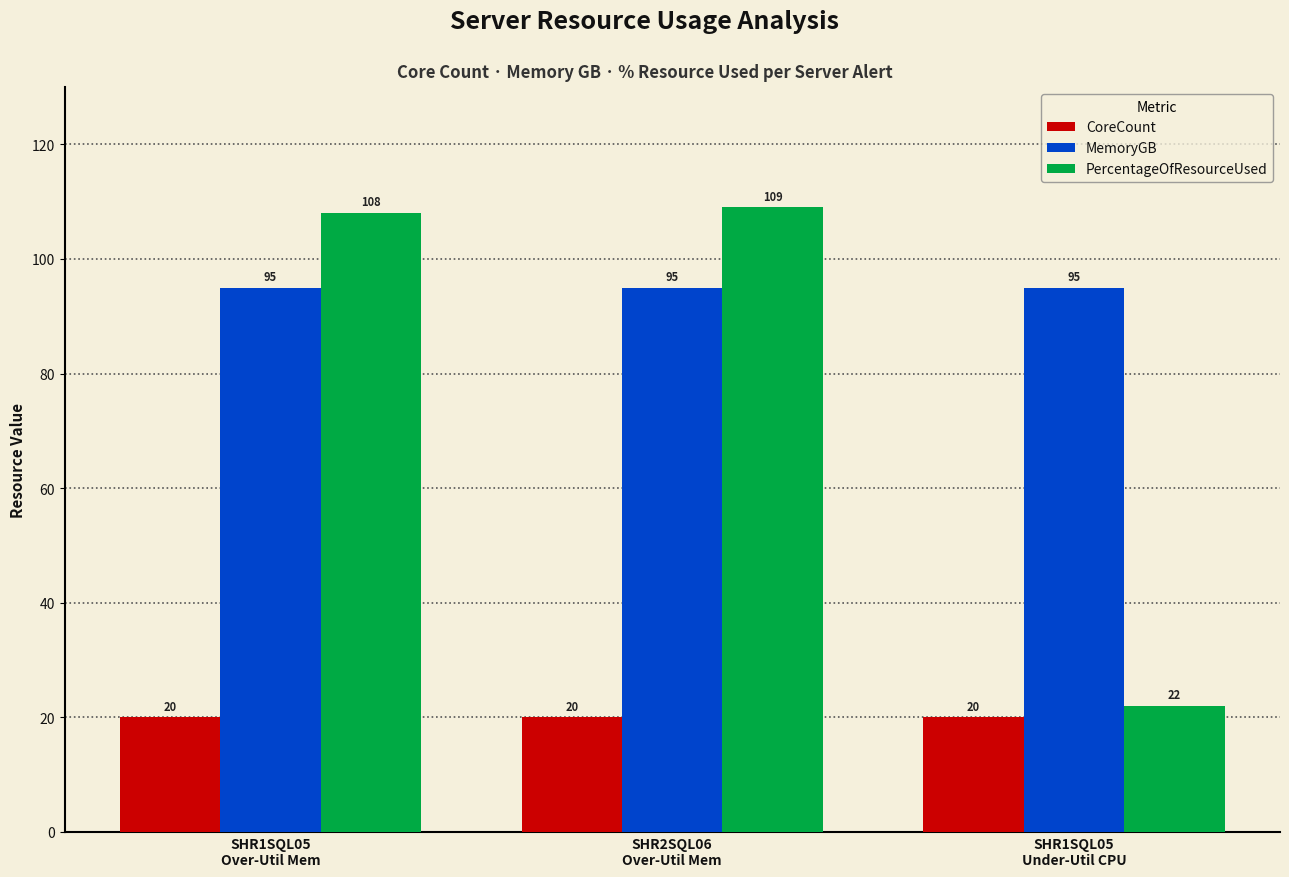

At SHR1SQL05
Under-Util CPU, list the series in order from smallest to largest.

CoreCount, PercentageOfResourceUsed, MemoryGB